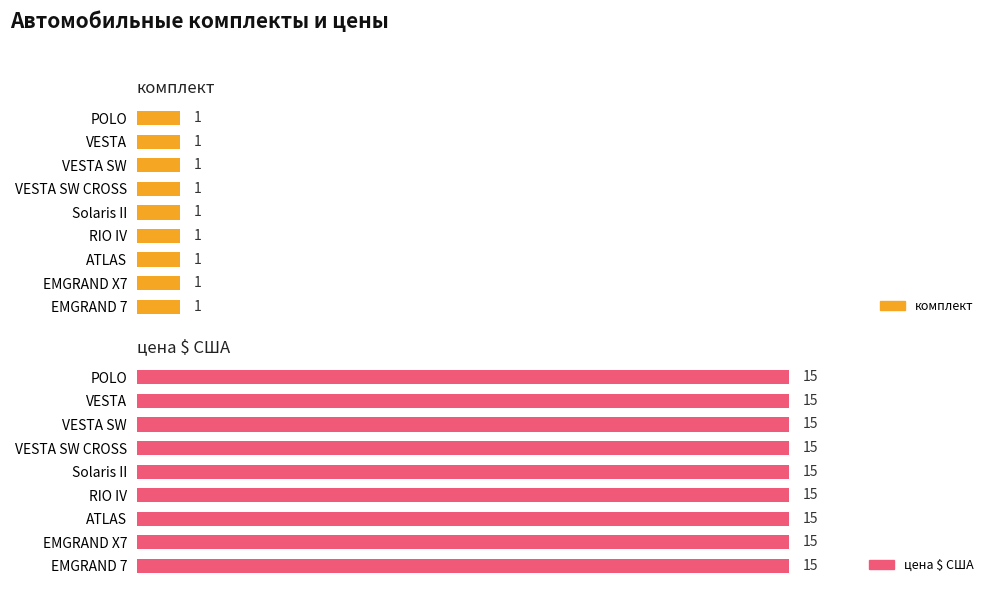

How many distinct data groups are displayed?

2